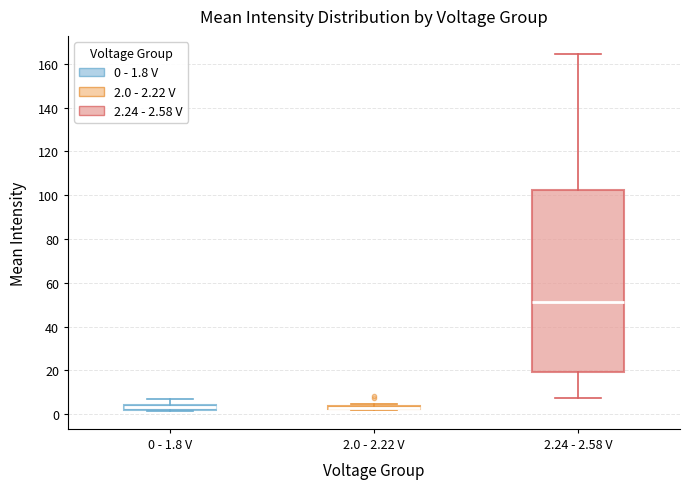

Where does the upper whisker of the box for 2.24 - 2.58 V end on the y-axis? The values are not printed on the chart, so give them approximately, as read against the axis.

164